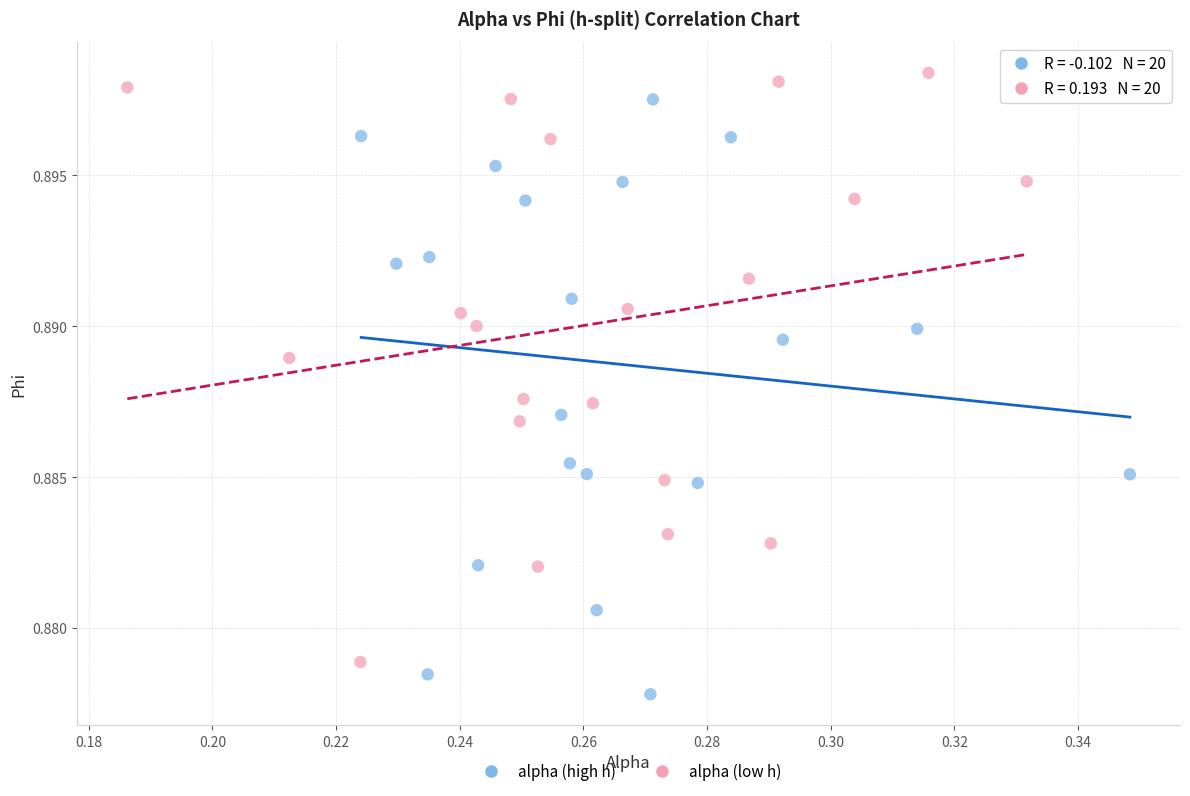

What are all the series names shown in the legend?

alpha (high h), alpha (low h)